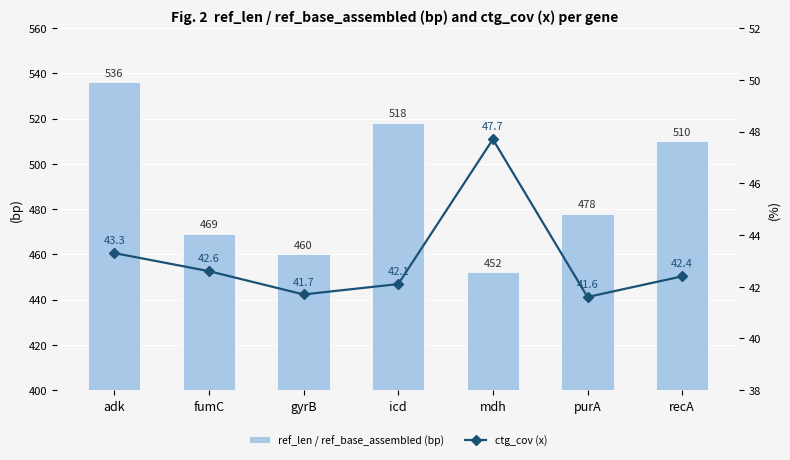

At how many categories does at least one series exceed 283?

7